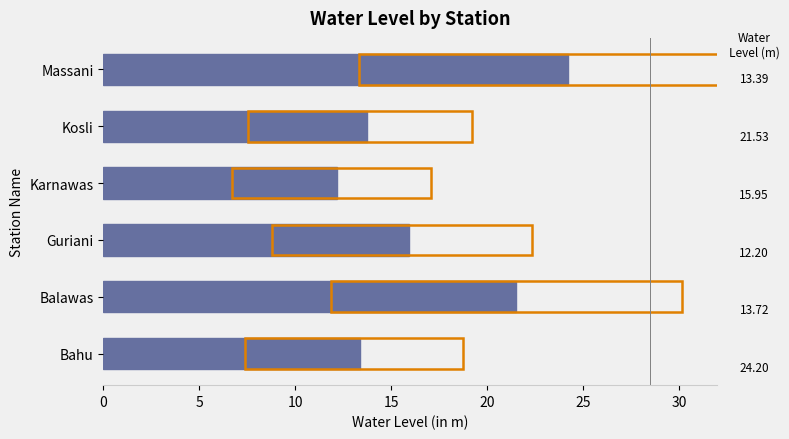

What is the change in value from Balawas to Kosli?

-7.8